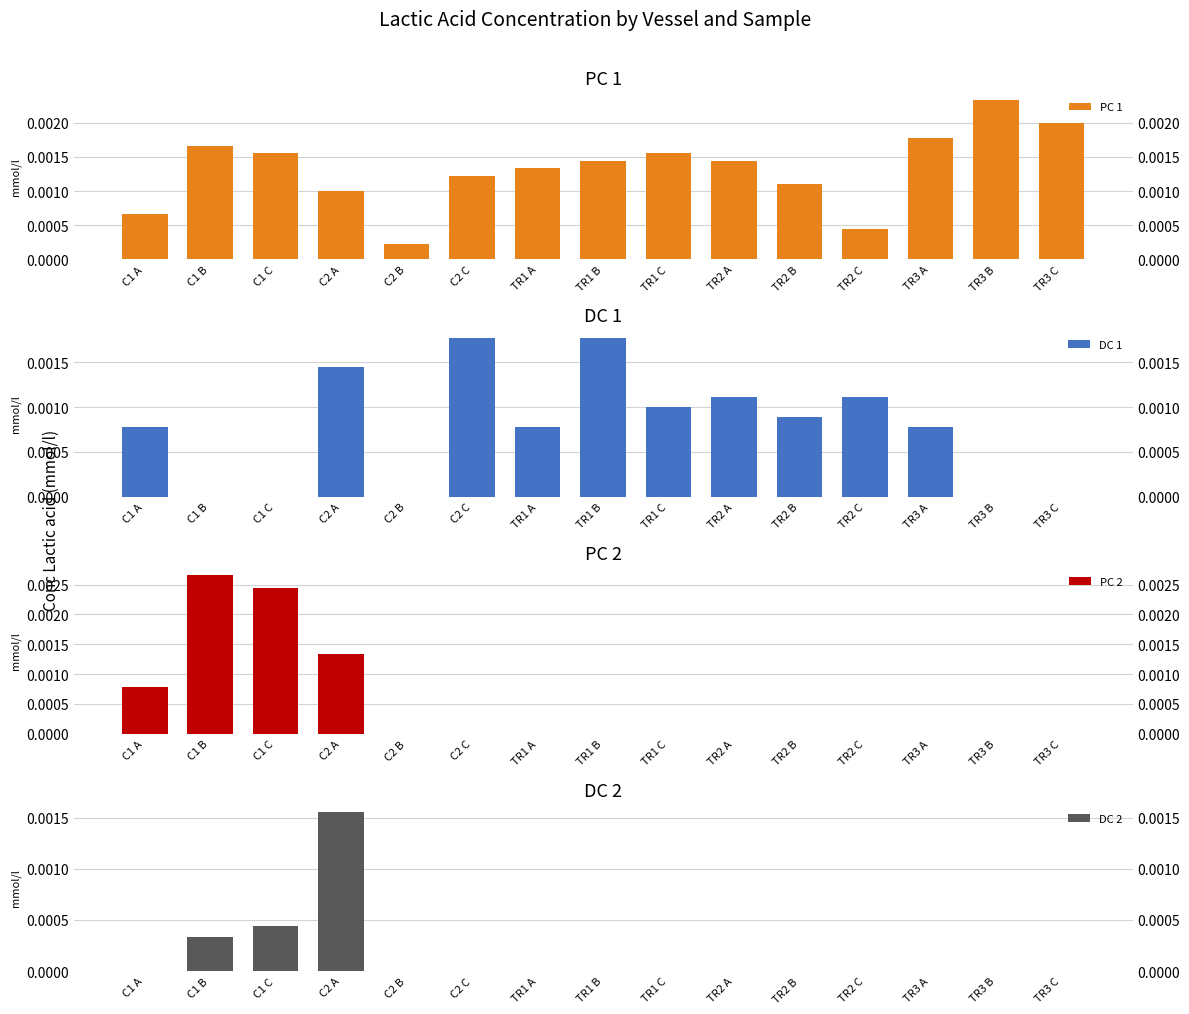

At which label does PC 1 reach its minimum?

C2 B